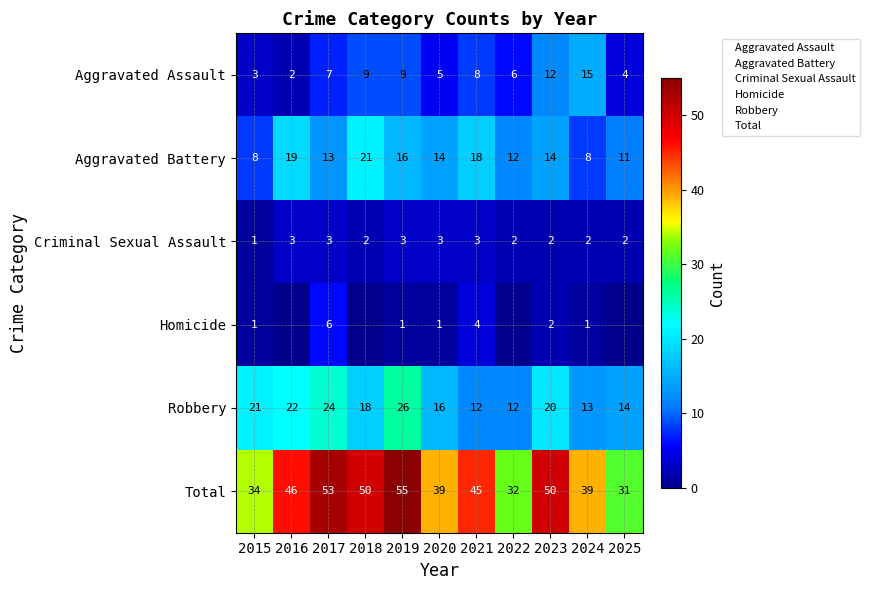

The Aggravated Assault series shows 4 at 2025. True or false?

True